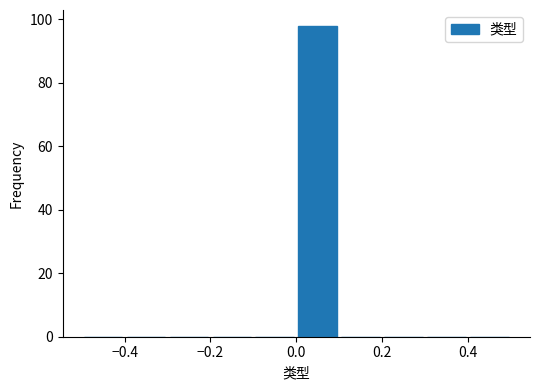

Reading left to right, transcribe this chart: for each bar, give the range it covers on the x-axis and its height. The values are not printed on the chart, so give them approximately, as read against the axis.

-0.5 to -0.4: 0
-0.4 to -0.3: 0
-0.3 to -0.2: 0
-0.2 to -0.1: 0
-0.1 to 0.0: 0
0.0 to 0.1: 98
0.1 to 0.2: 0
0.2 to 0.3: 0
0.3 to 0.4: 0
0.4 to 0.5: 0